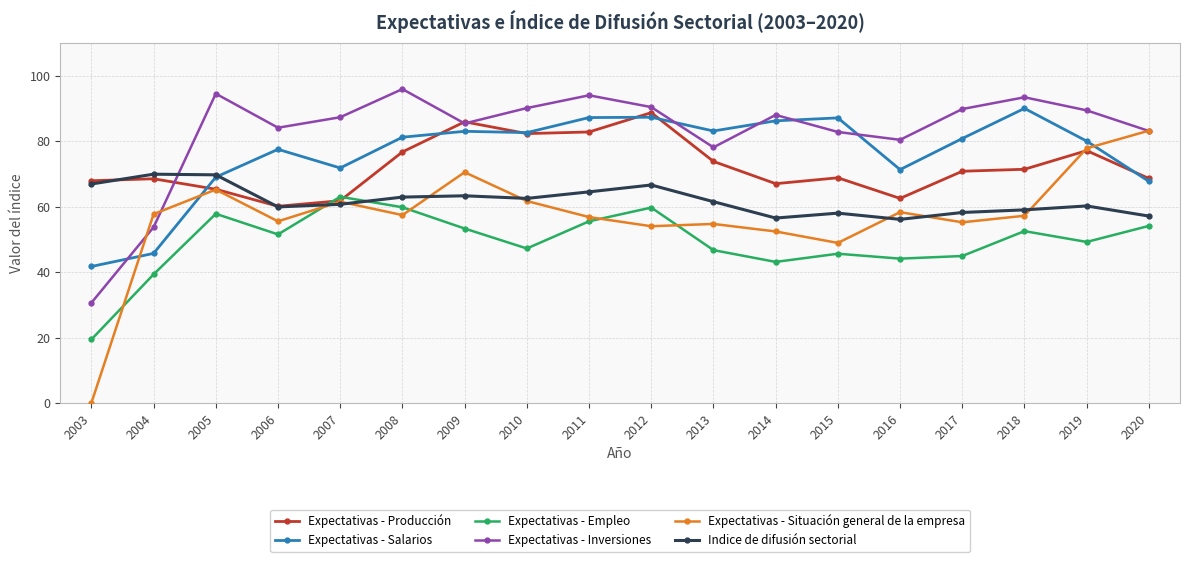

What is the total value across all series at 2005?

421.5